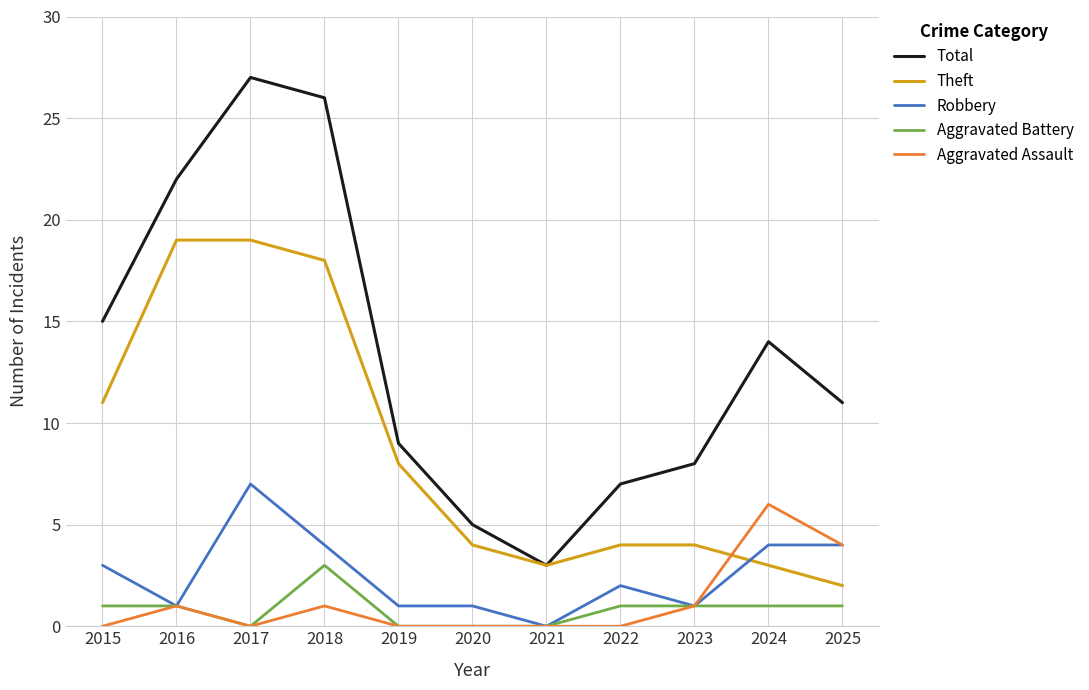

Reading left to right, what are all the values shown in this chart?

Total: 15	22	27	26	9	5	3	7	8	14	11
Theft: 11	19	19	18	8	4	3	4	4	3	2
Robbery: 3	1	7	4	1	1	0	2	1	4	4
Aggravated Battery: 1	1	0	3	0	0	0	1	1	1	1
Aggravated Assault: 0	1	0	1	0	0	0	0	1	6	4